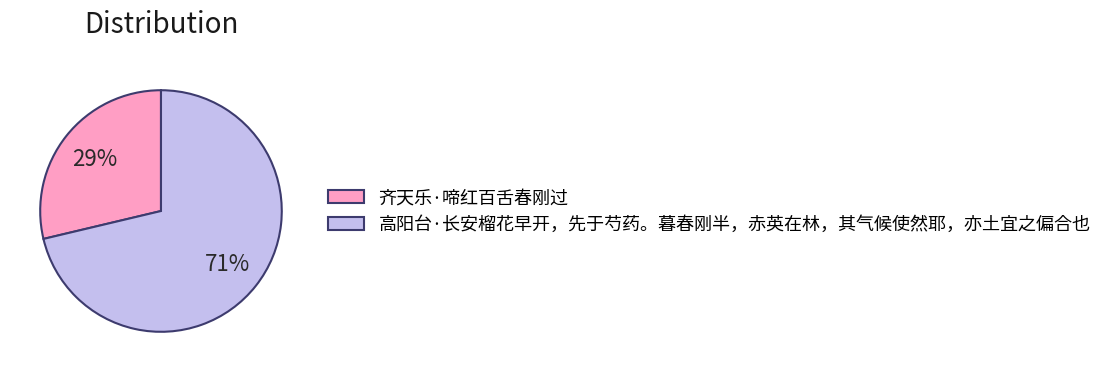

Rank the categories by value from highest to lowest.

高阳台·长安榴花早开，先于芍药。暮春刚半，赤英在林，其气候使然耶，亦土宜之偏合也, 齐天乐·啼红百舌春刚过